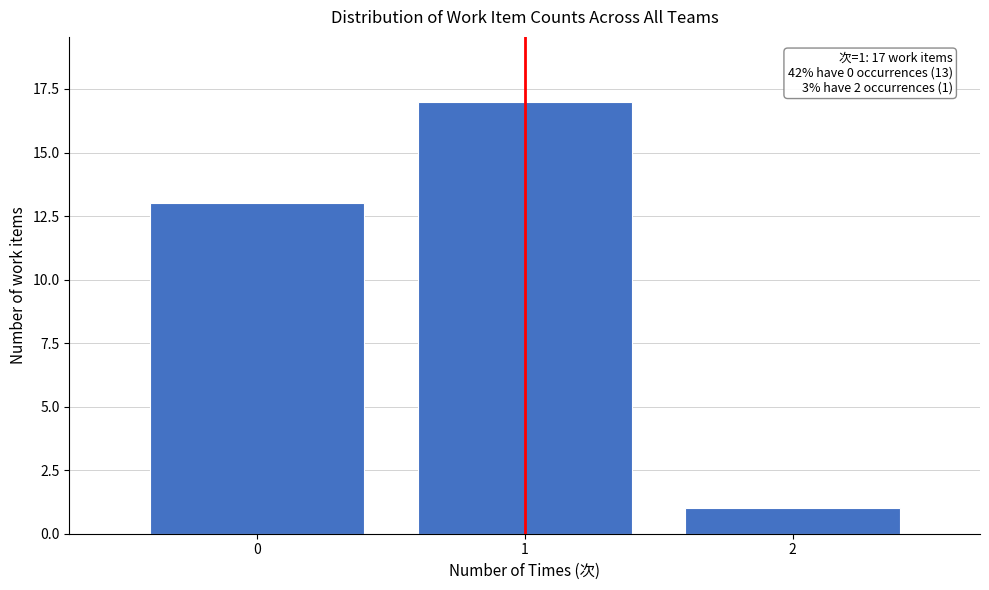

Which range on the x-axis has the tallest bar?

0.5 to 1.5